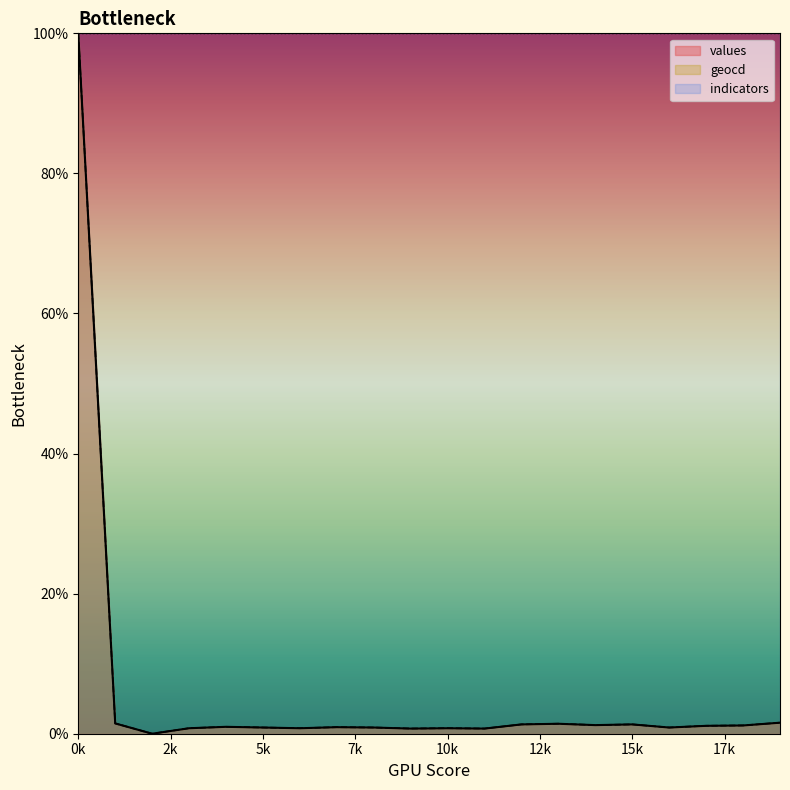

Does the chart have visible grid lines?

No